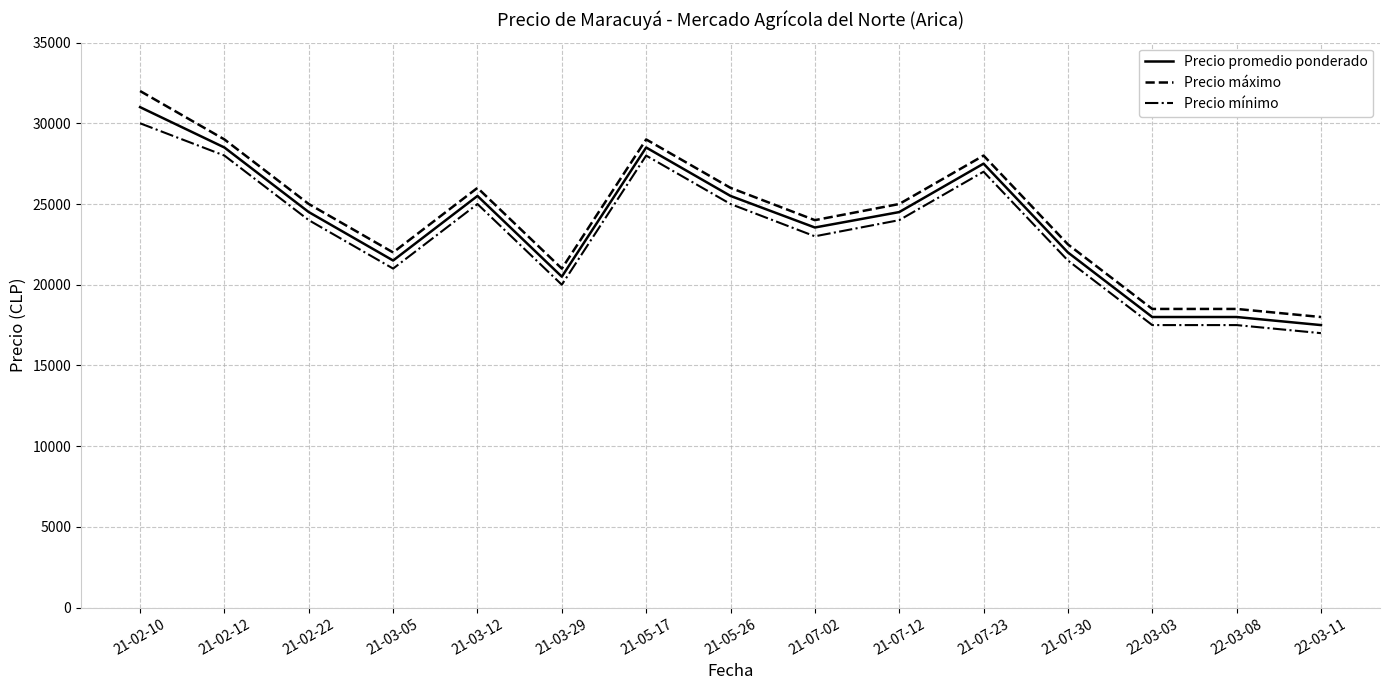

What is the total value across all series at 21-07-12?

73500